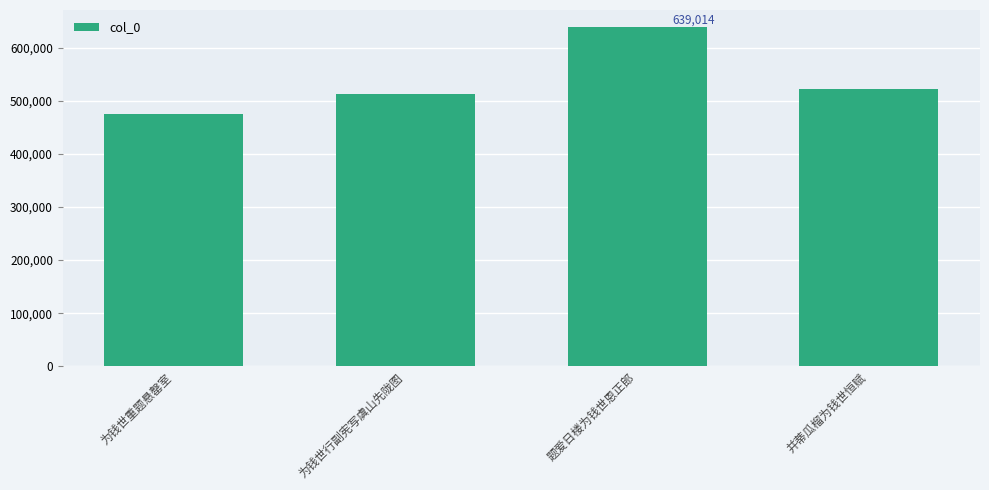

Rank the categories by value from highest to lowest.

题爱日楼为钱世恩正郎, 并蒂瓜榴为钱世恒赋, 为钱世行副宪写虞山先陇图, 为钱世重题悬罄室